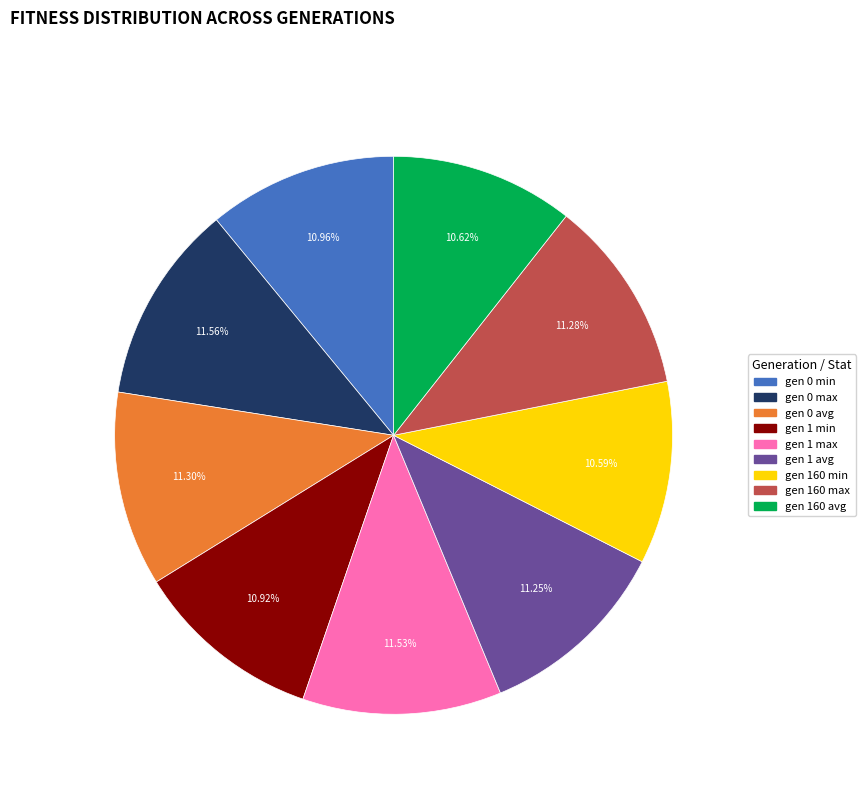

Does gen 1 min represent more than half of the total?

No